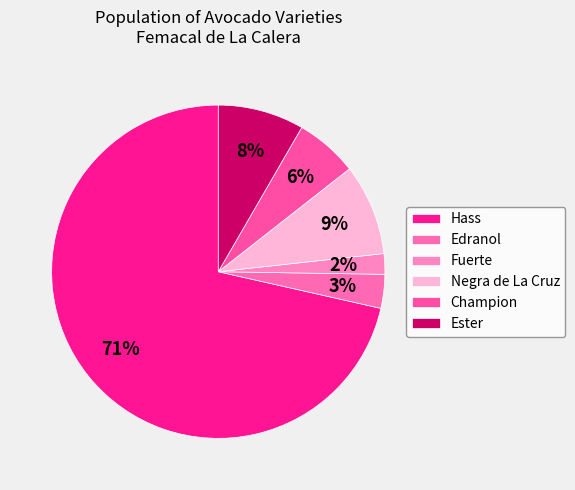

How many segments does this pie chart have?

6